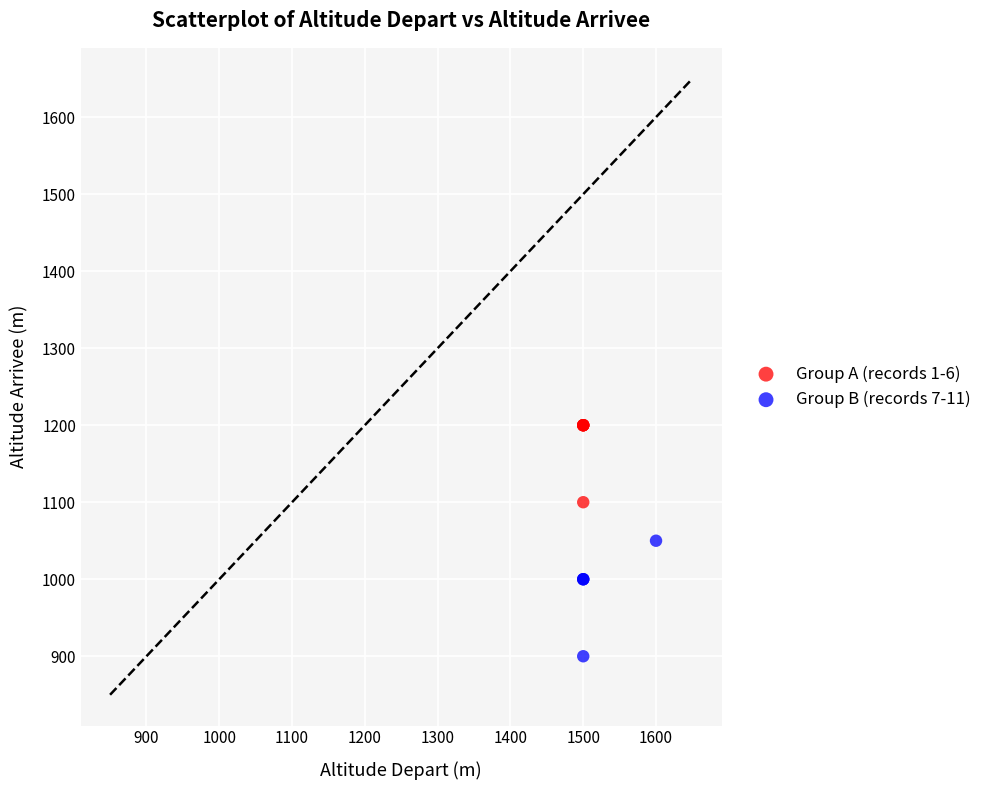

Which series reaches the minimum Y coordinate?

Group B (records 7-11)